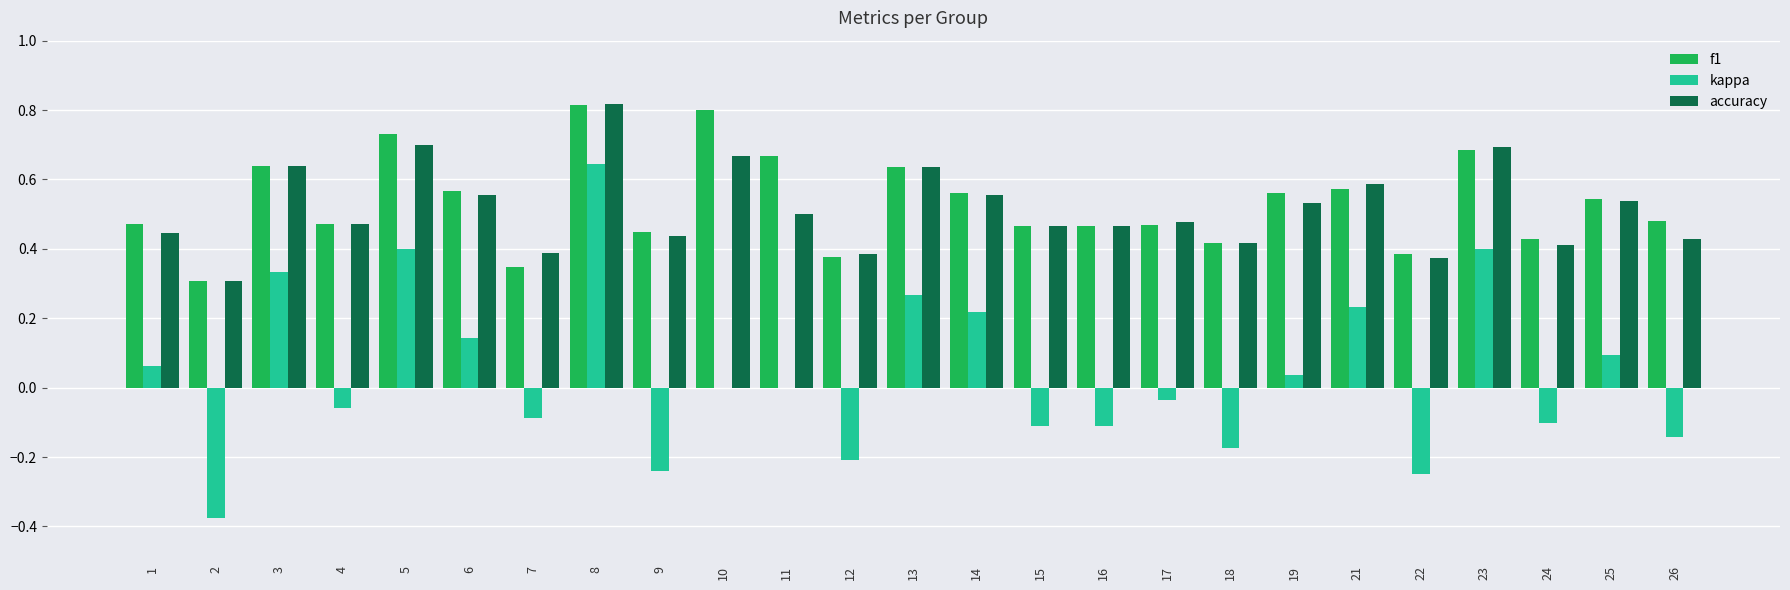

At which category is the sum across all series the highest?

8